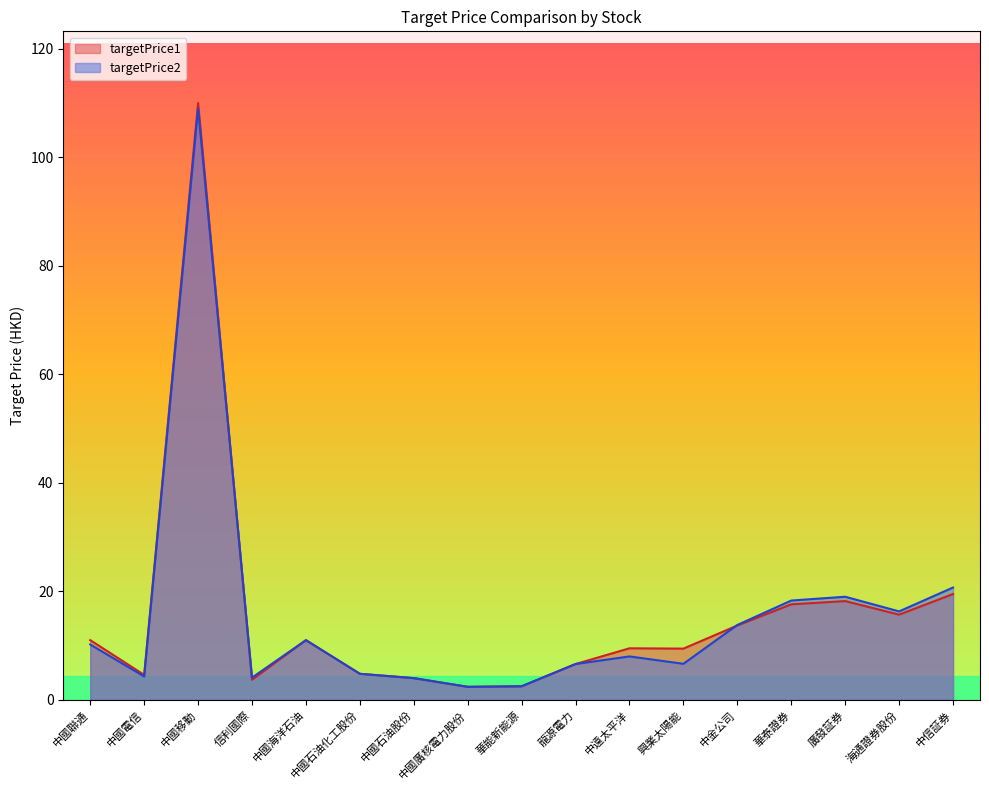

Where is the first local minimum for targetPrice2?

中國電信